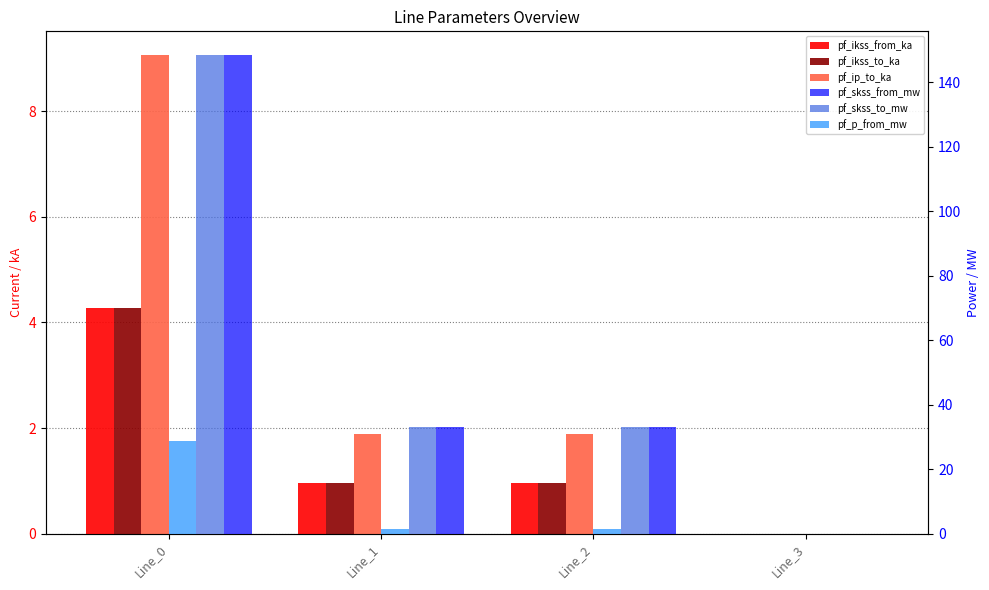

At how many categories does at least one series exceed 56?

1